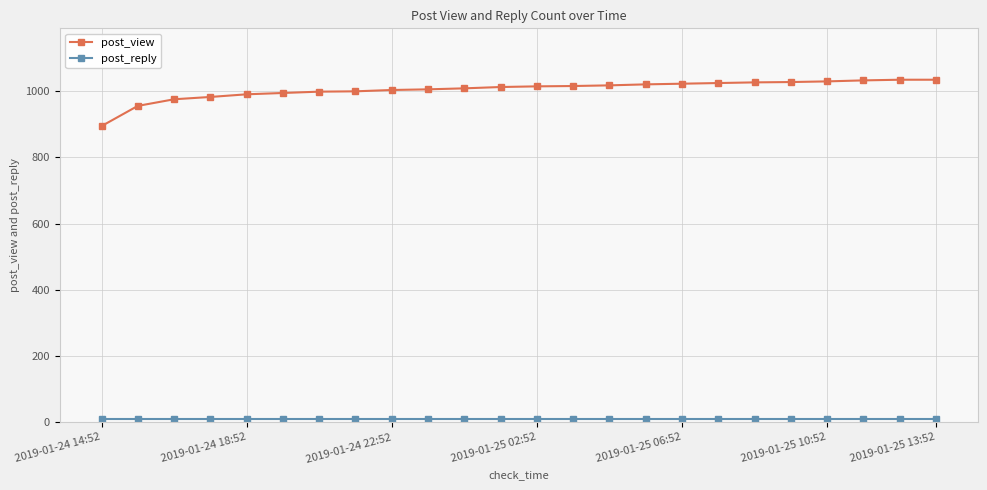

What is the lowest value of the post_view series?

894